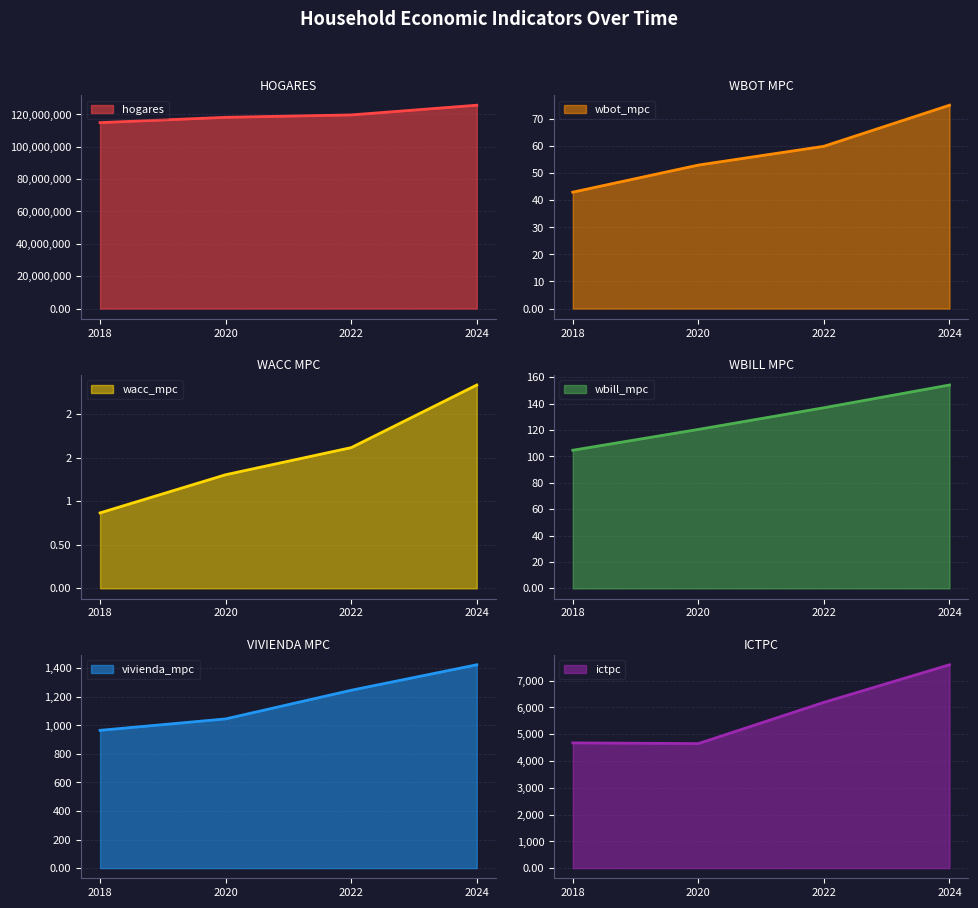

What is the value of the wbill_mpc point at the 4th from the left?

154.1